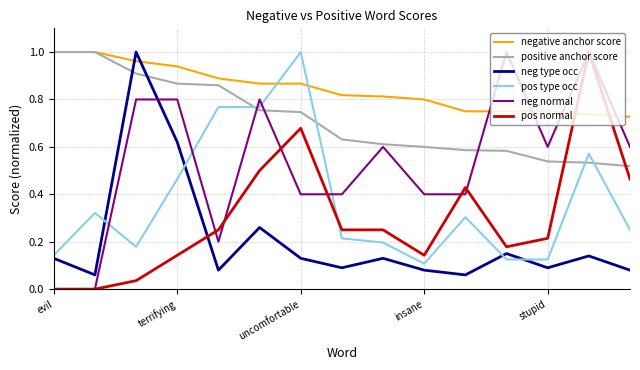

How many lines are shown in the chart?

6